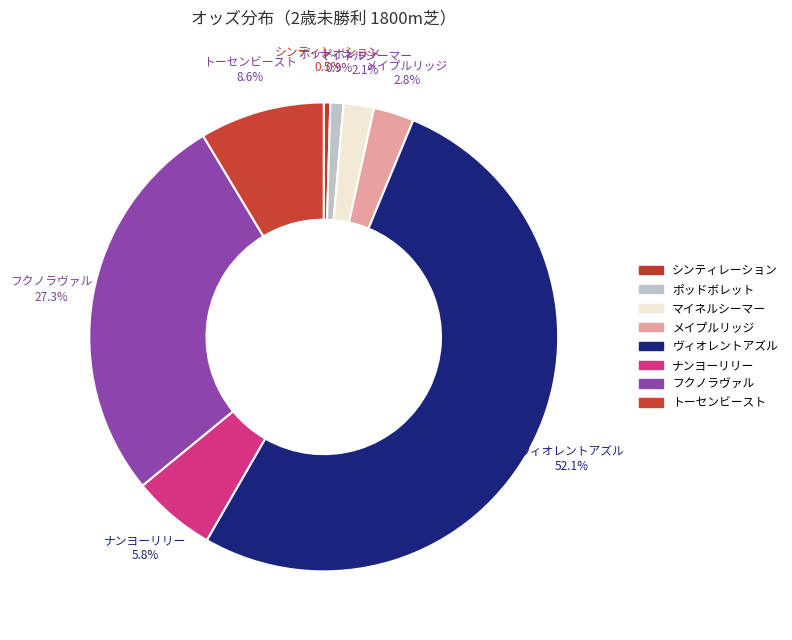

Count the number of slices in the pie.

8